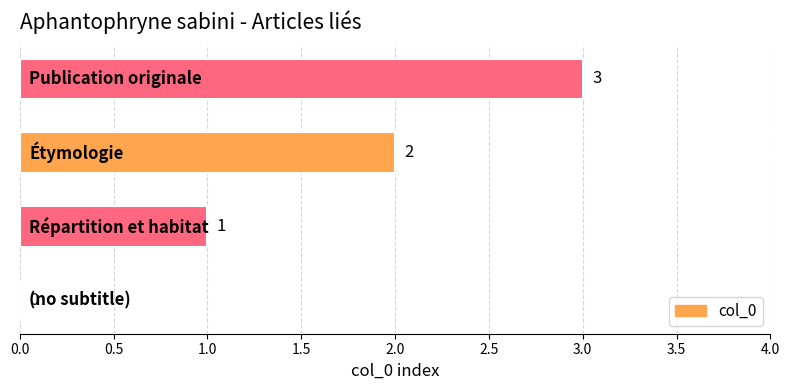

What is the greatest value displayed?

3